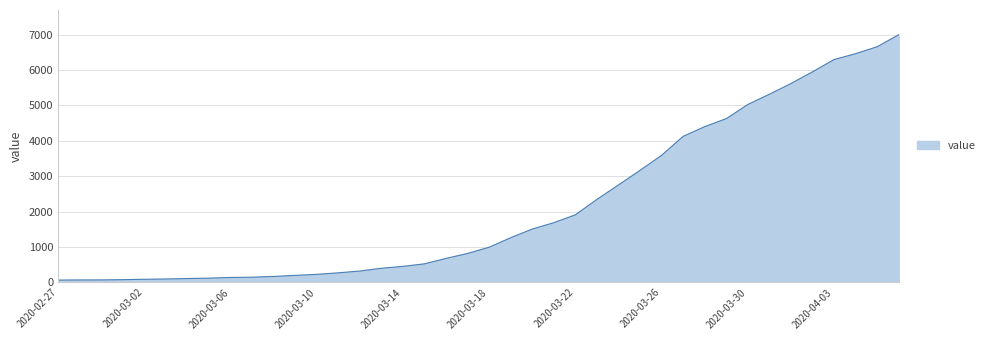

What is the maximum value shown in the chart?

6995